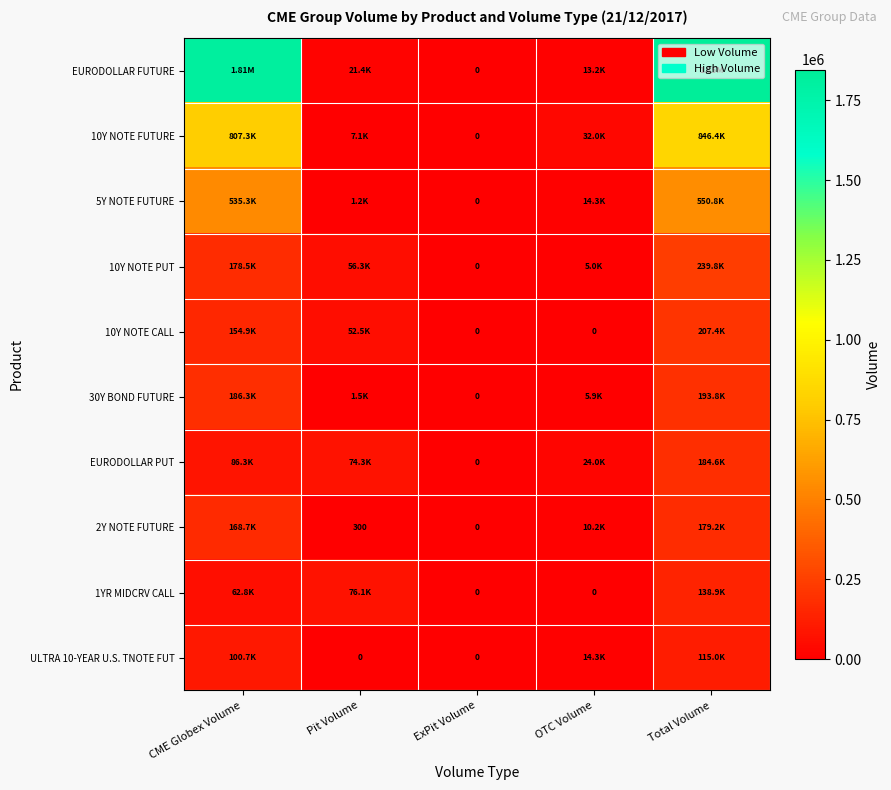

Where is 10Y NOTE CALL nearest to the value 103699?

Pit Volume